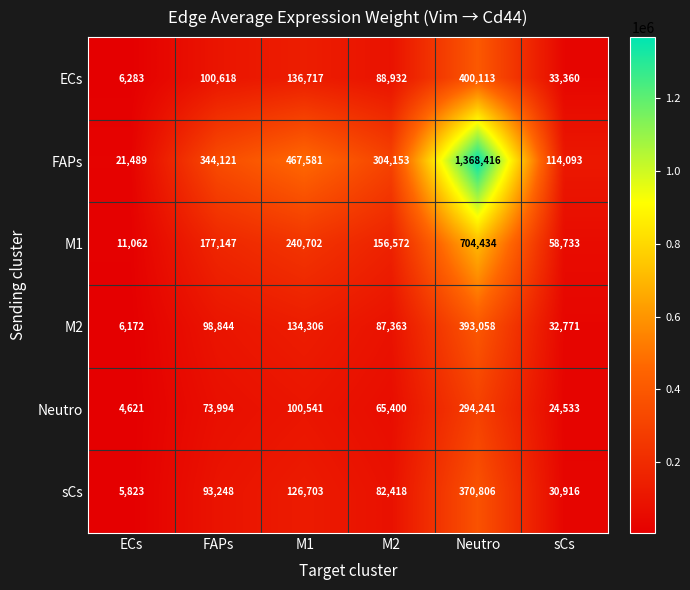

At which category is the sum across all series the highest?

Neutro